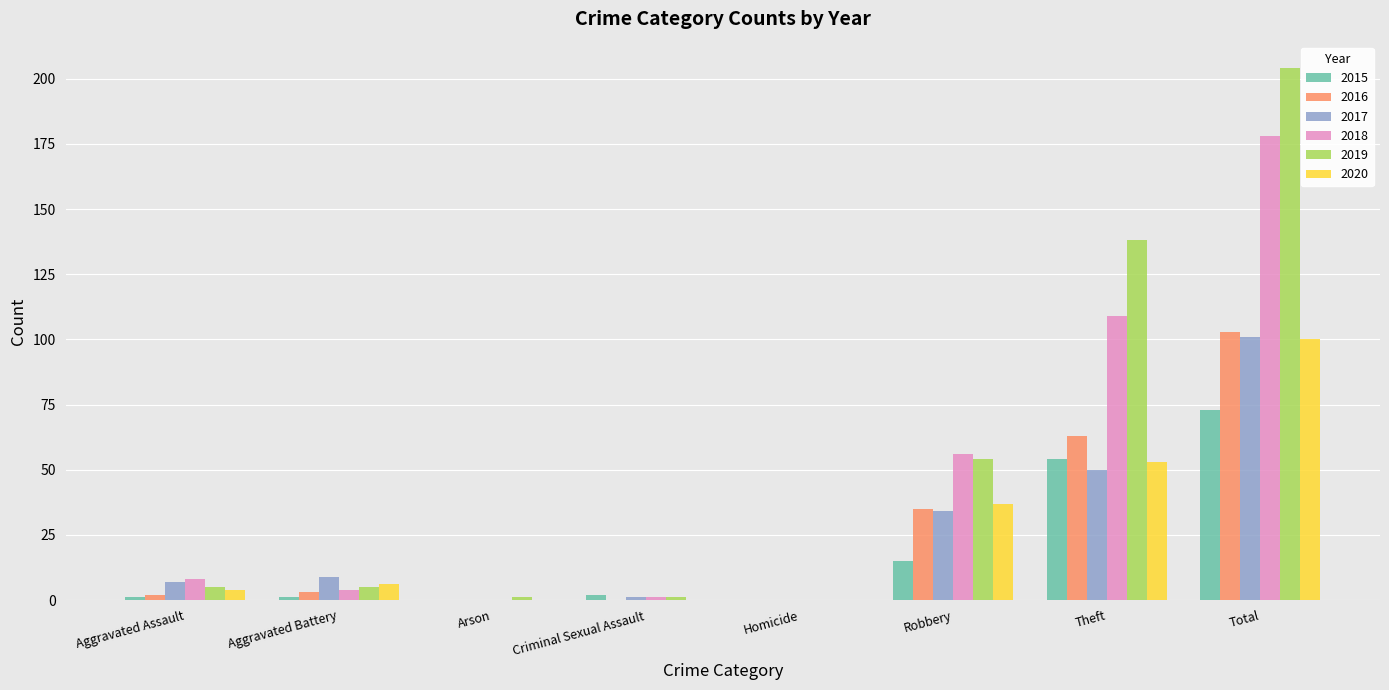

Is it true that 2016 equals 63 at Theft?

True